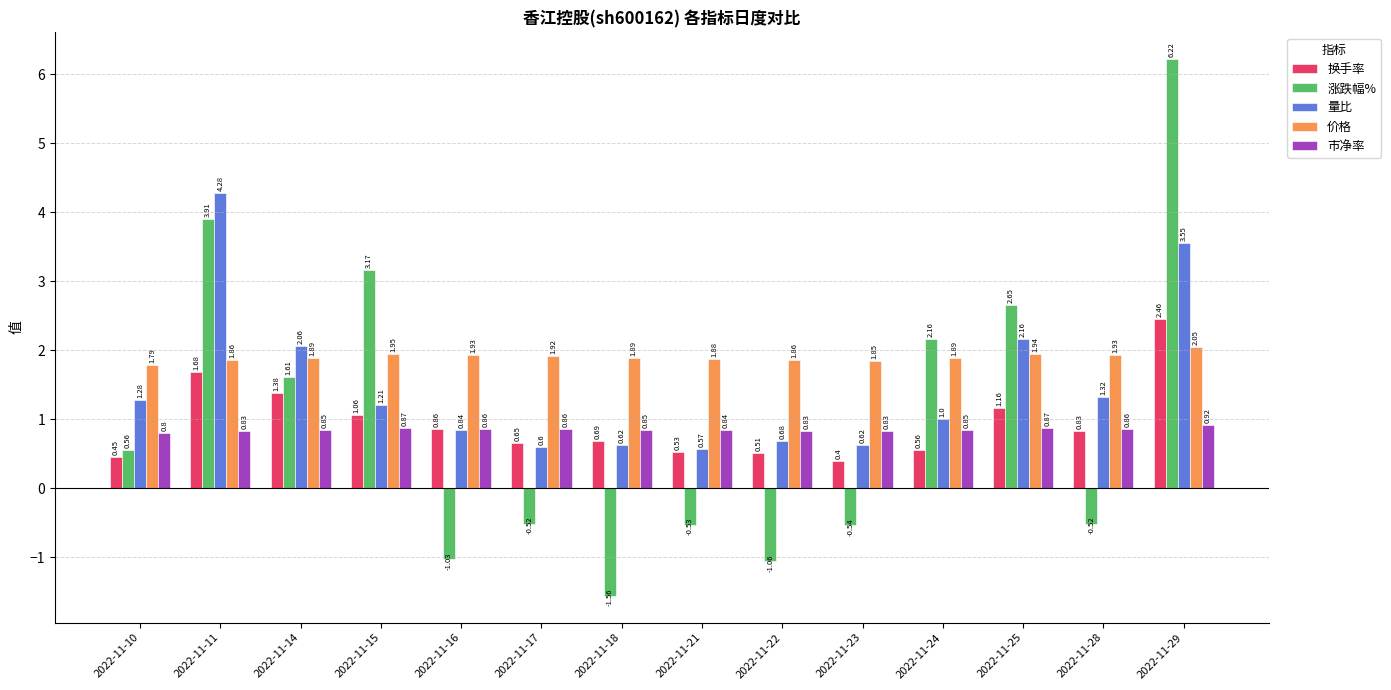

What is the average value of the 量比 series?

1.5